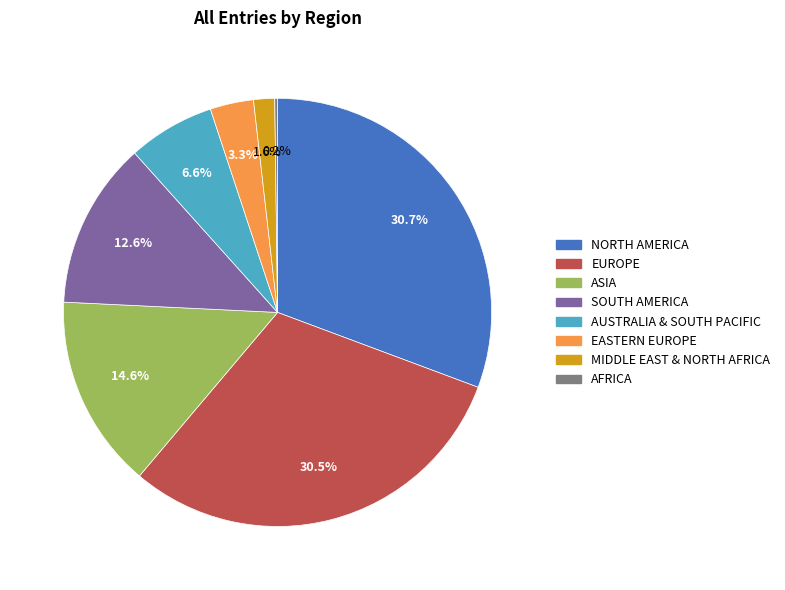

What is the ratio of the value at EUROPE to the value at NORTH AMERICA?

1.0